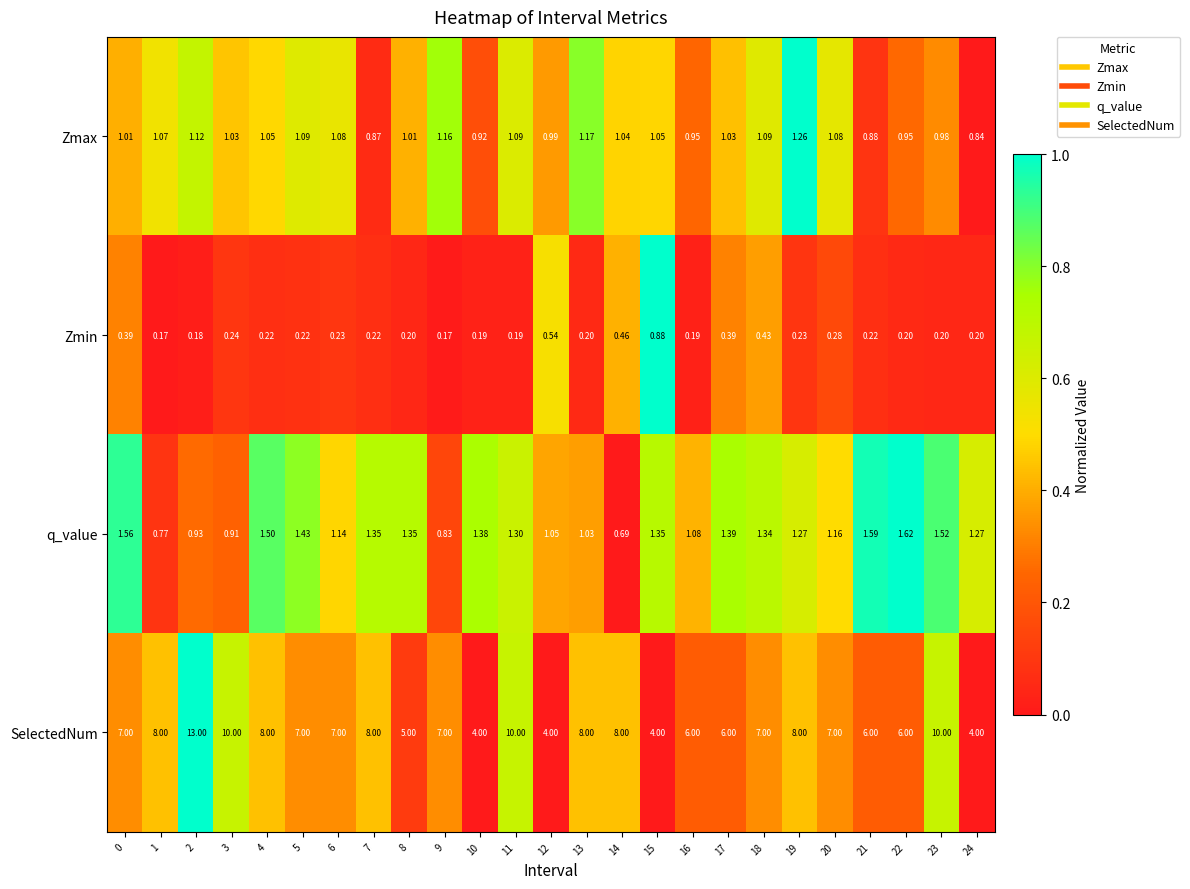

Rank the series by their maximum value, from highest to lowest.

SelectedNum, q_value, Zmax, Zmin